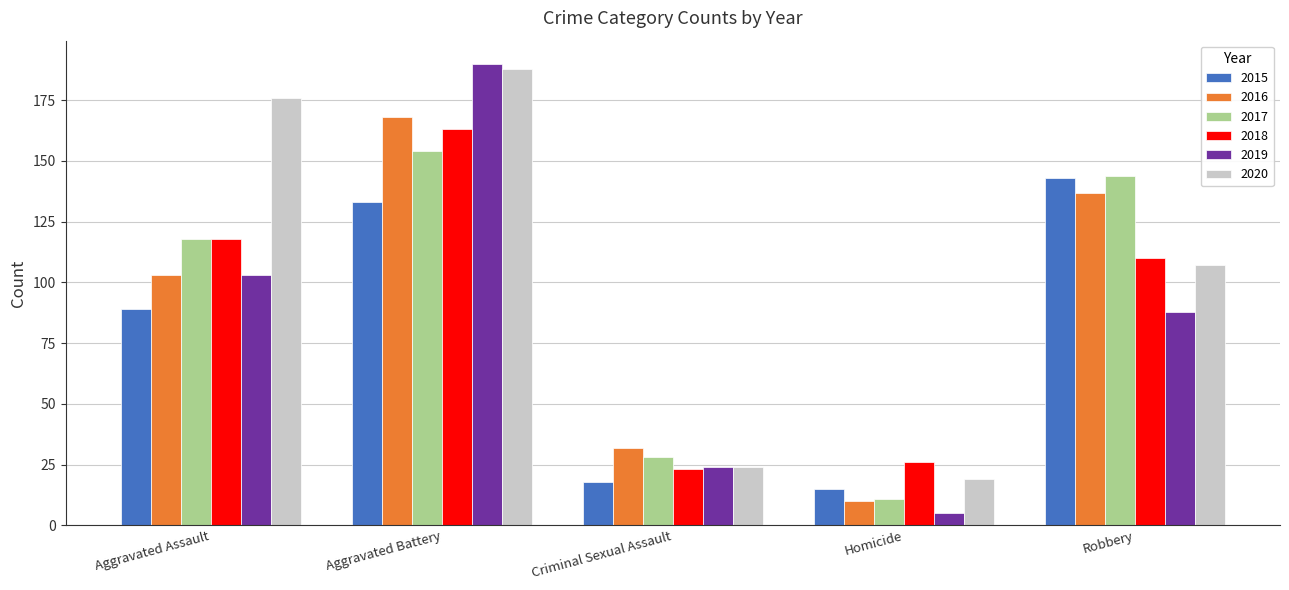

What are all the series names shown in the legend?

2015, 2016, 2017, 2018, 2019, 2020